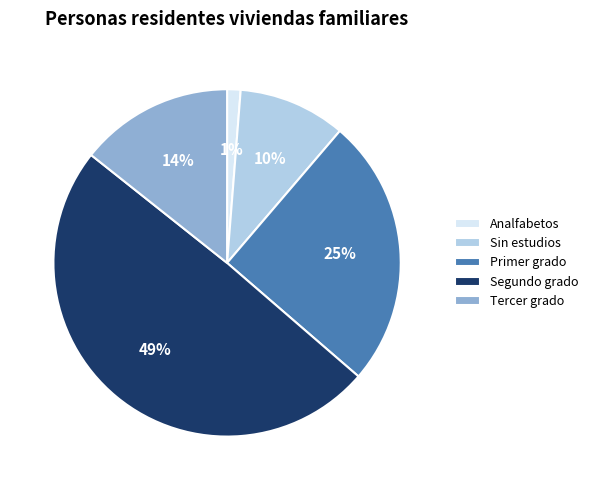

To the nearest percent, what is the difference between the Primer grado and Sin estudios slice percentages?

15%